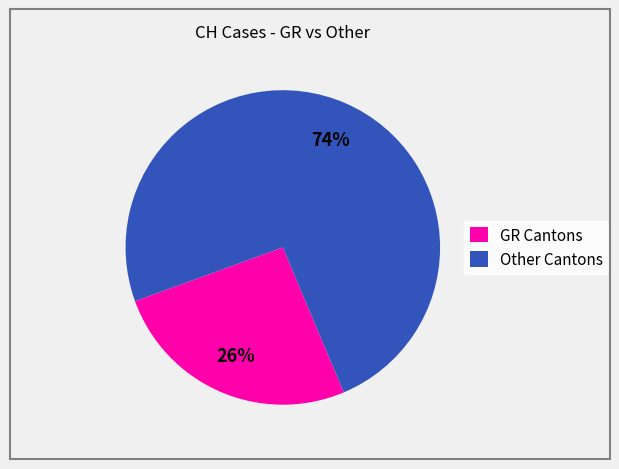

The Other Cantons slice represents 61% of the pie. True or false?

False